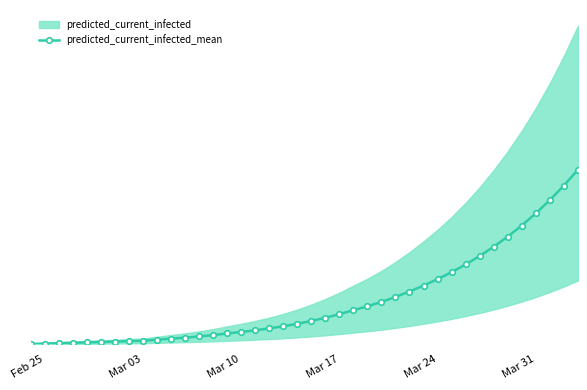

How many values exceed 8942?

19